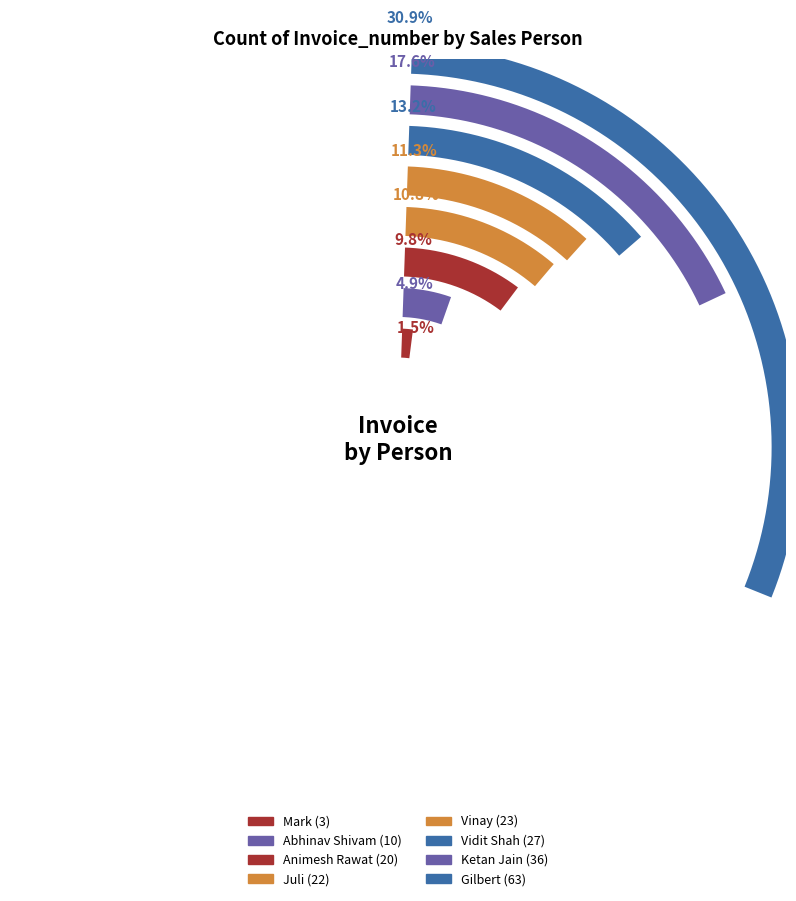

Between Animesh Rawat and Gilbert, which is larger?

Gilbert